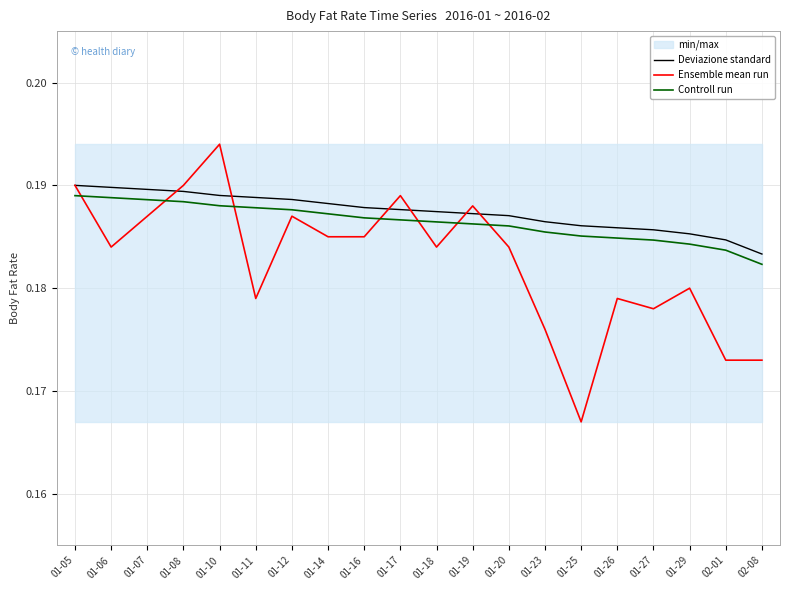

At which label is Deviazione standard closest to 0?

02-08